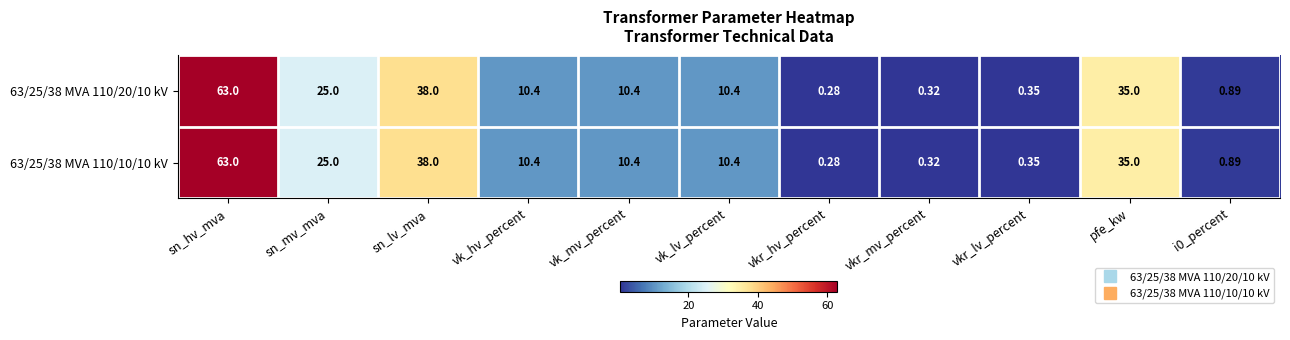

At which category is the sum across all series the highest?

sn_hv_mva